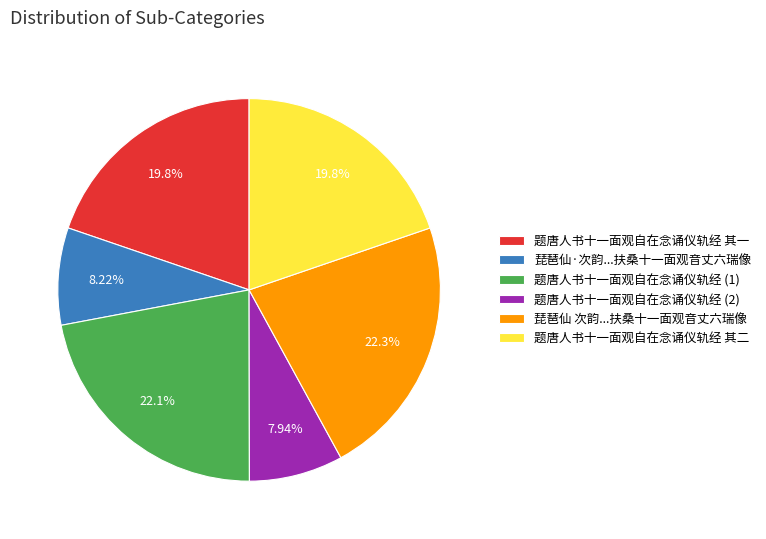

To the nearest percent, what is the average slice percentage?

17%